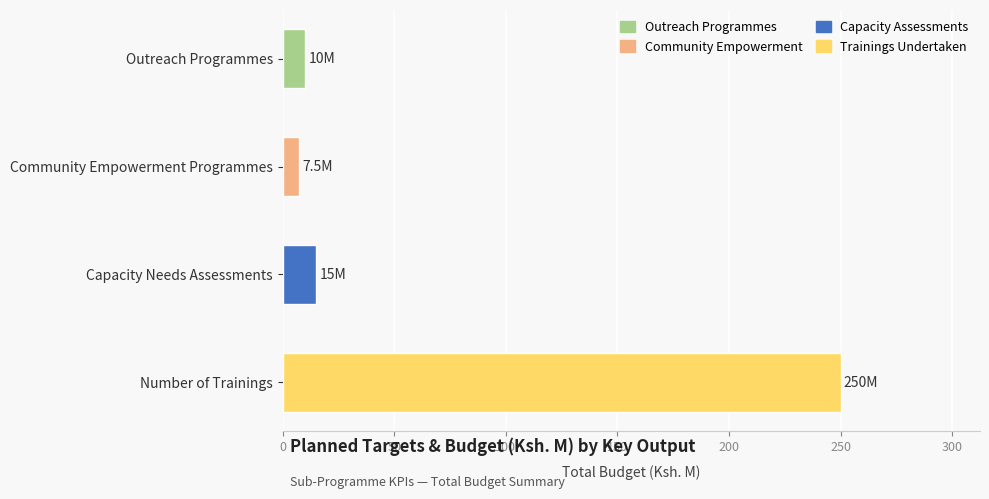

What is the sum of all values?

282.5